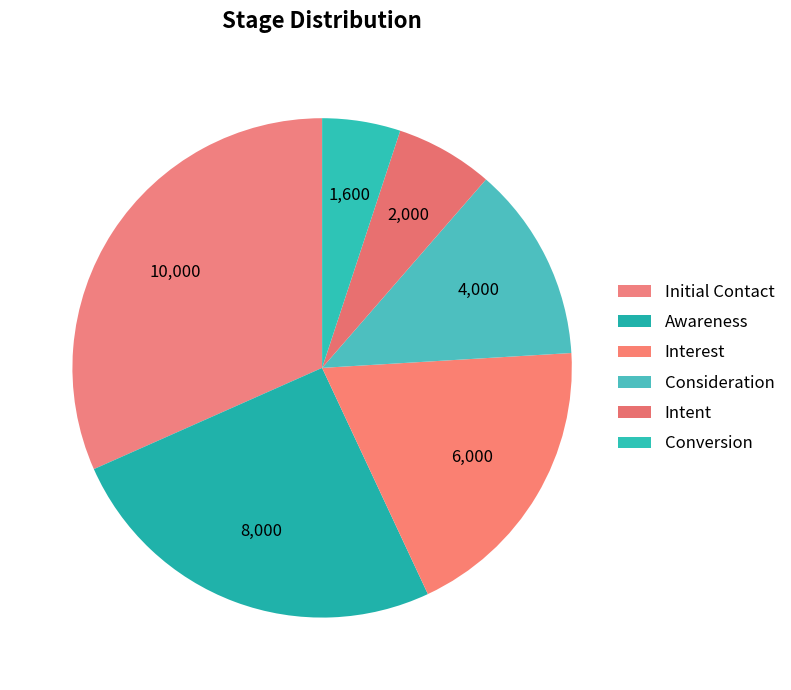

The Intent slice represents 6% of the pie. True or false?

True